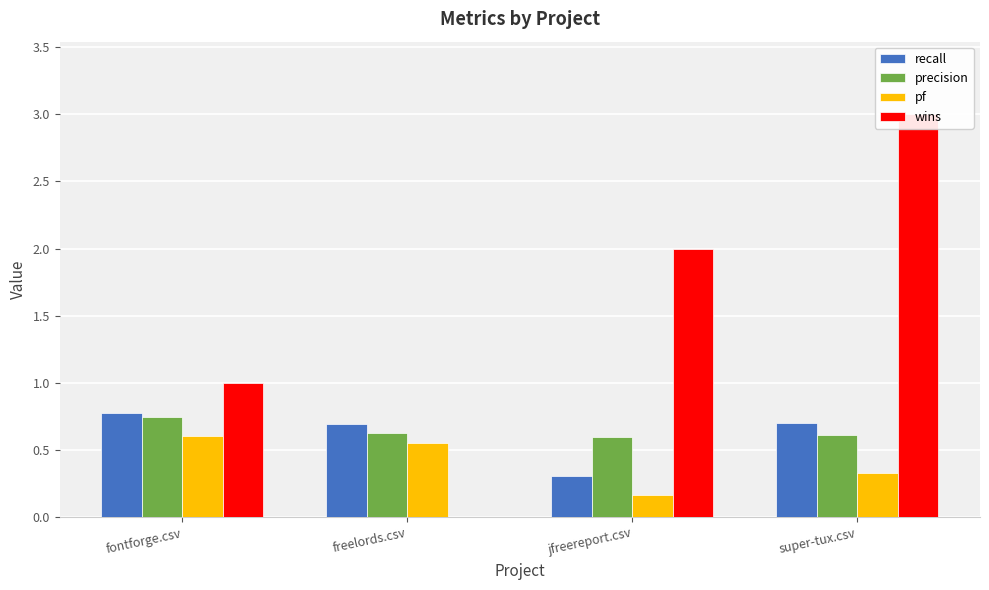

Reading left to right, transcribe all the data shown in this chart.

recall: 0.8	0.7	0.3	0.7
precision: 0.8	0.6	0.6	0.6
pf: 0.6	0.6	0.2	0.3
wins: 1.0	0.0	2.0	3.0